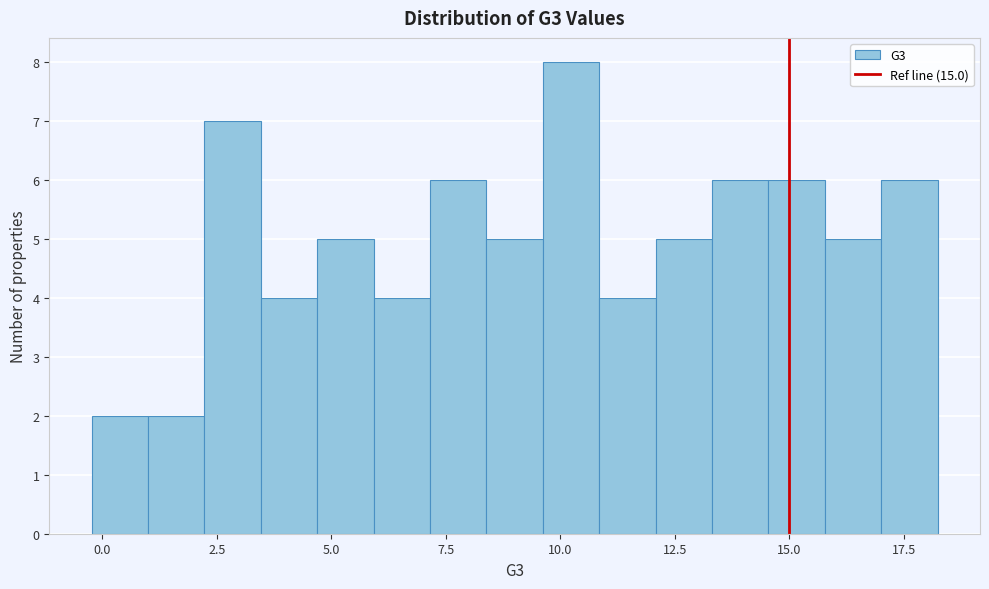

Read against the x-axis, roughly where is the centre of the tallest bar?

10.0